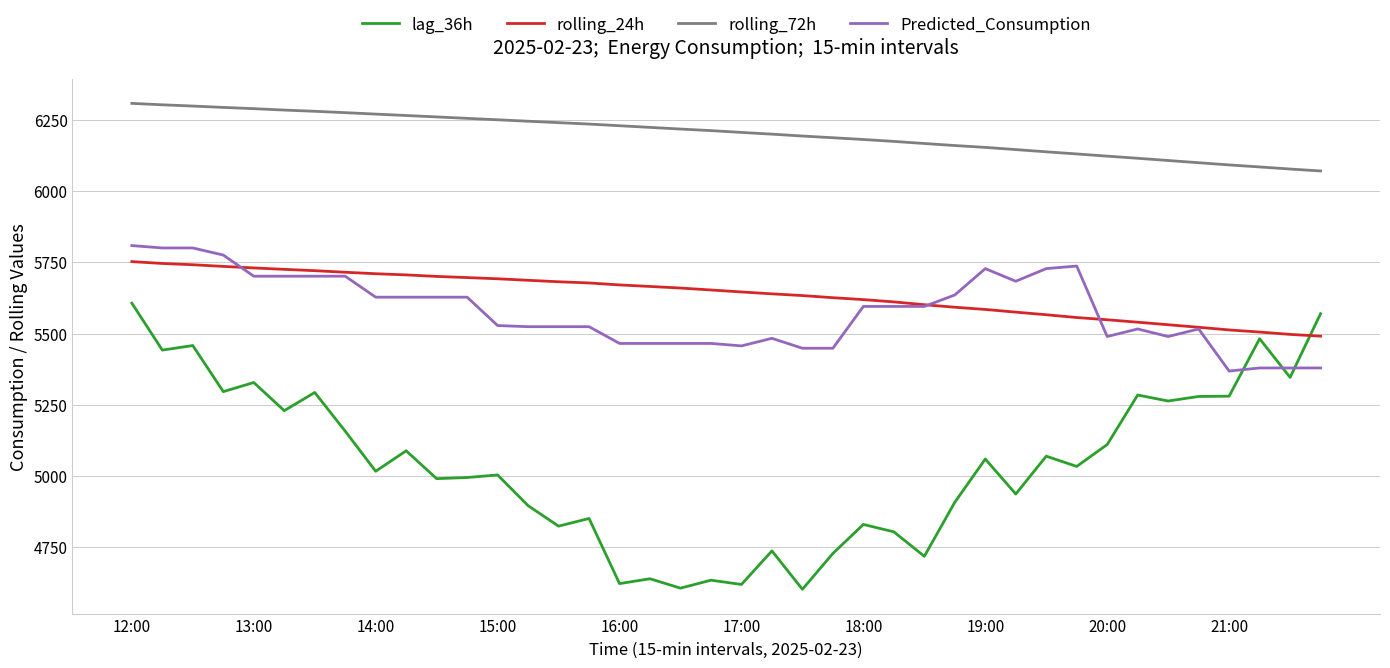

What is the minimum value shown in the chart?

4601.0